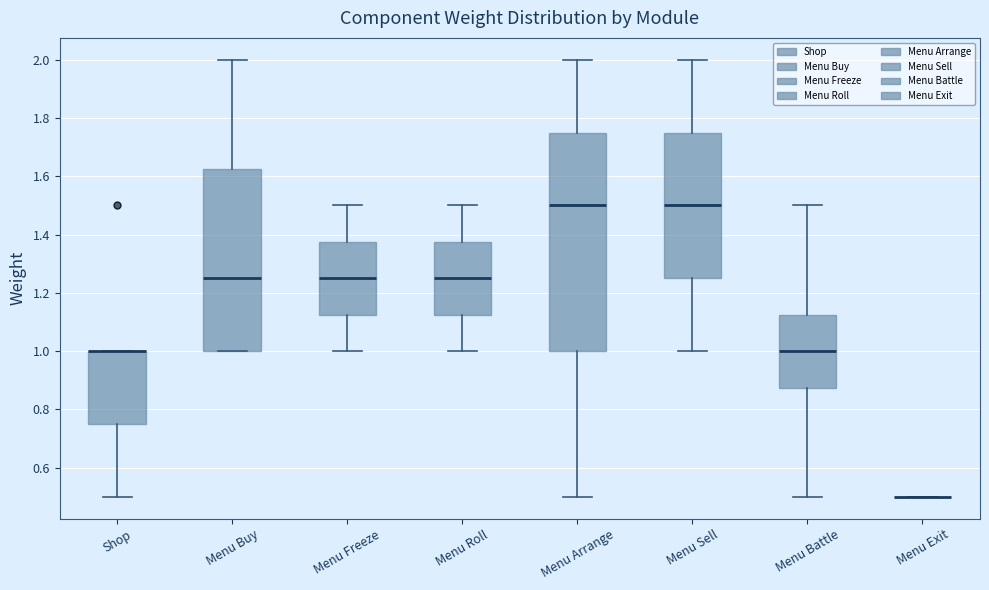

Comparing the boxes themselves (not the whiskers), which one is the tallest?

Menu Arrange